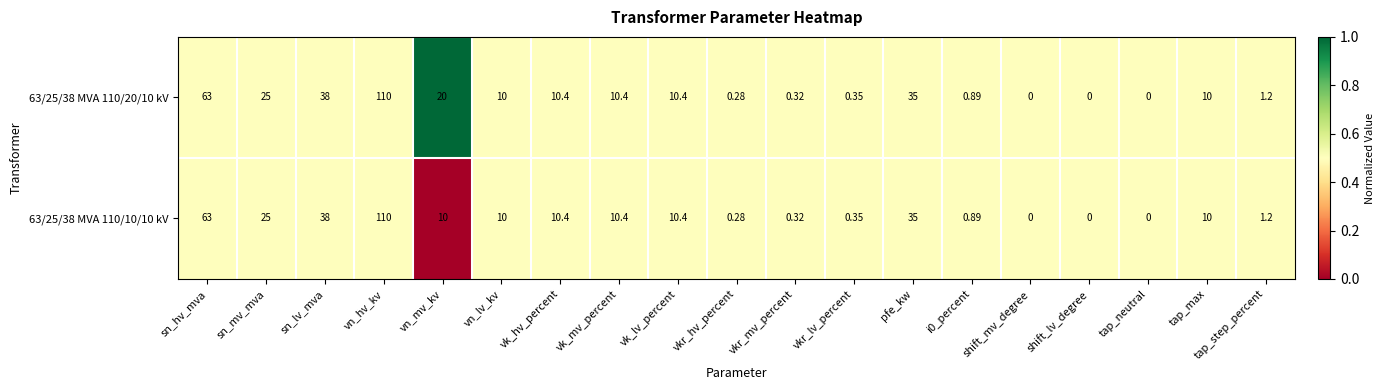

What is the total value across all series at vn_hv_kv?

220.0